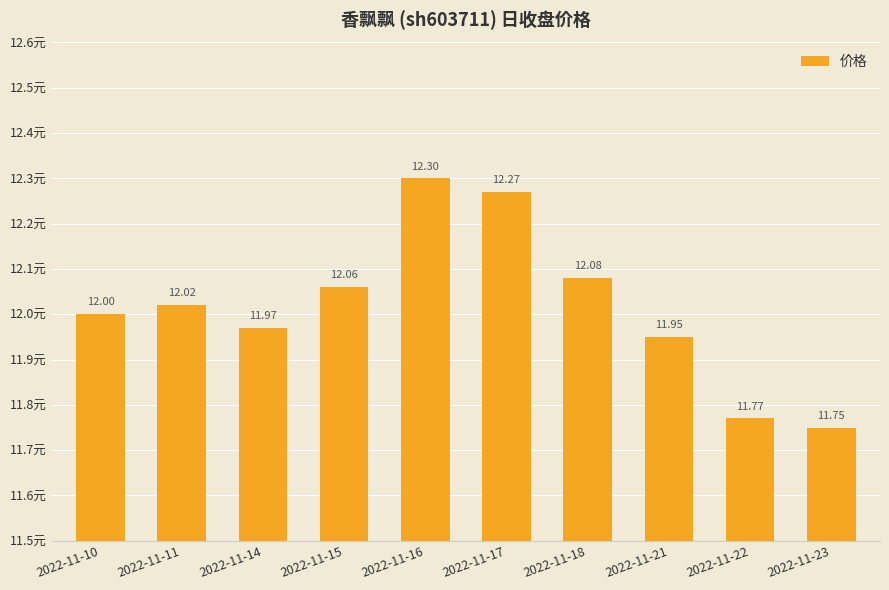

What is the smallest value displayed?

11.8